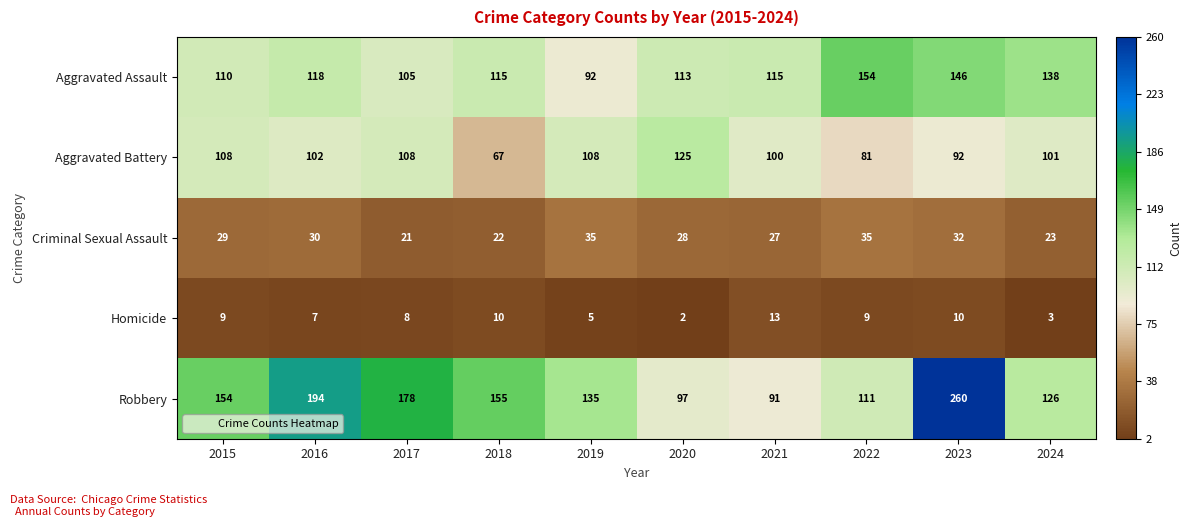

How many data points does each series have?

10